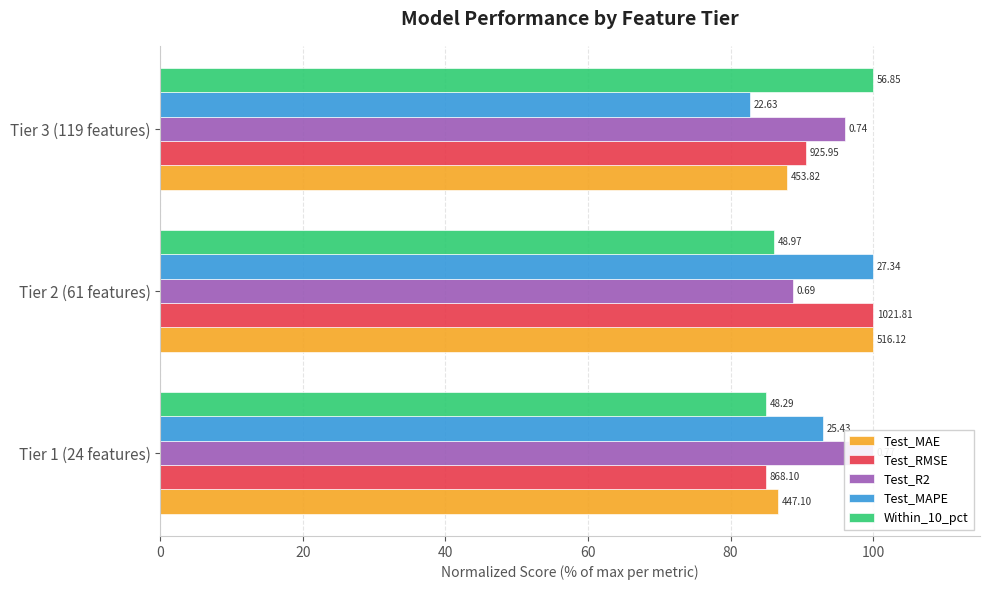

What is the sum of all Test_MAE values?

274.6